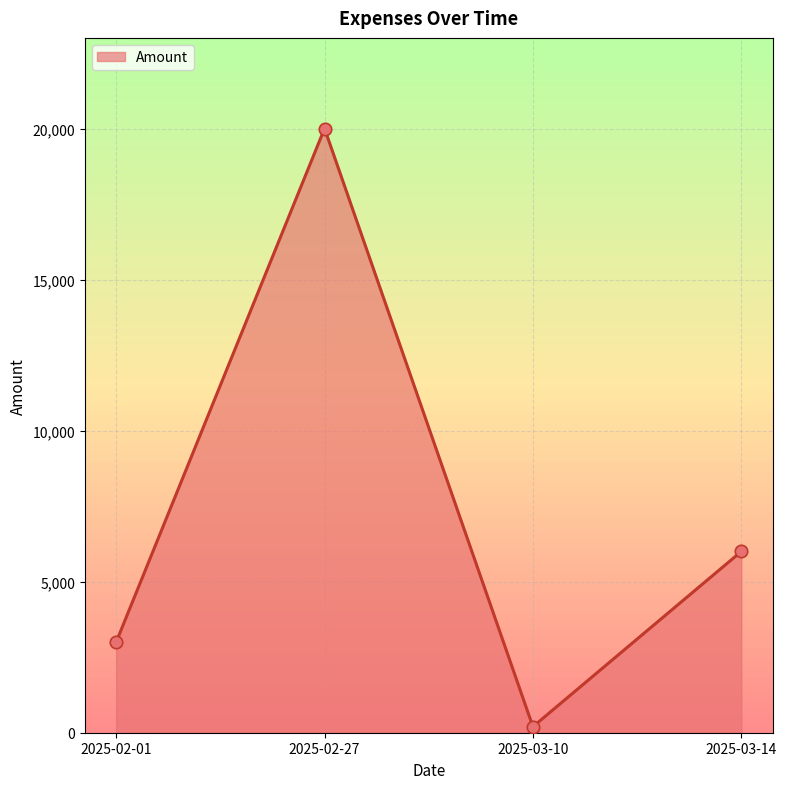

Which has a higher value, 2025-03-10 or 2025-02-27?

2025-02-27